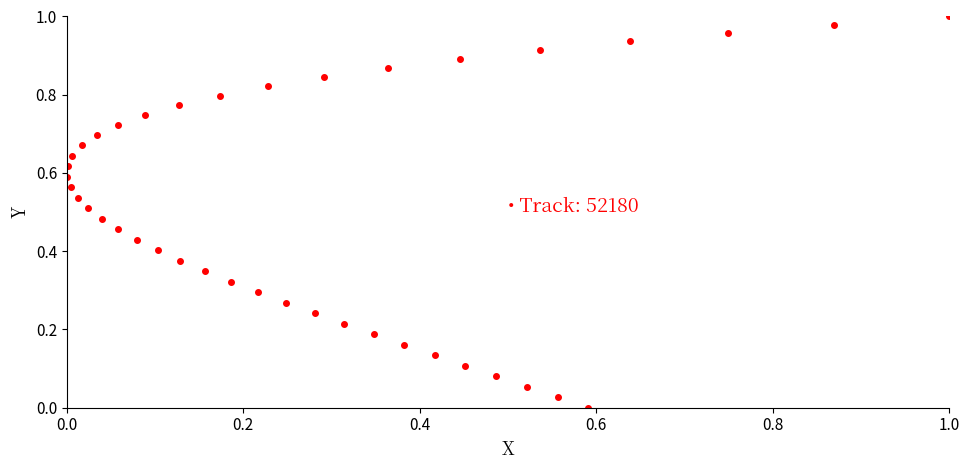

How many lines are shown in the chart?

1